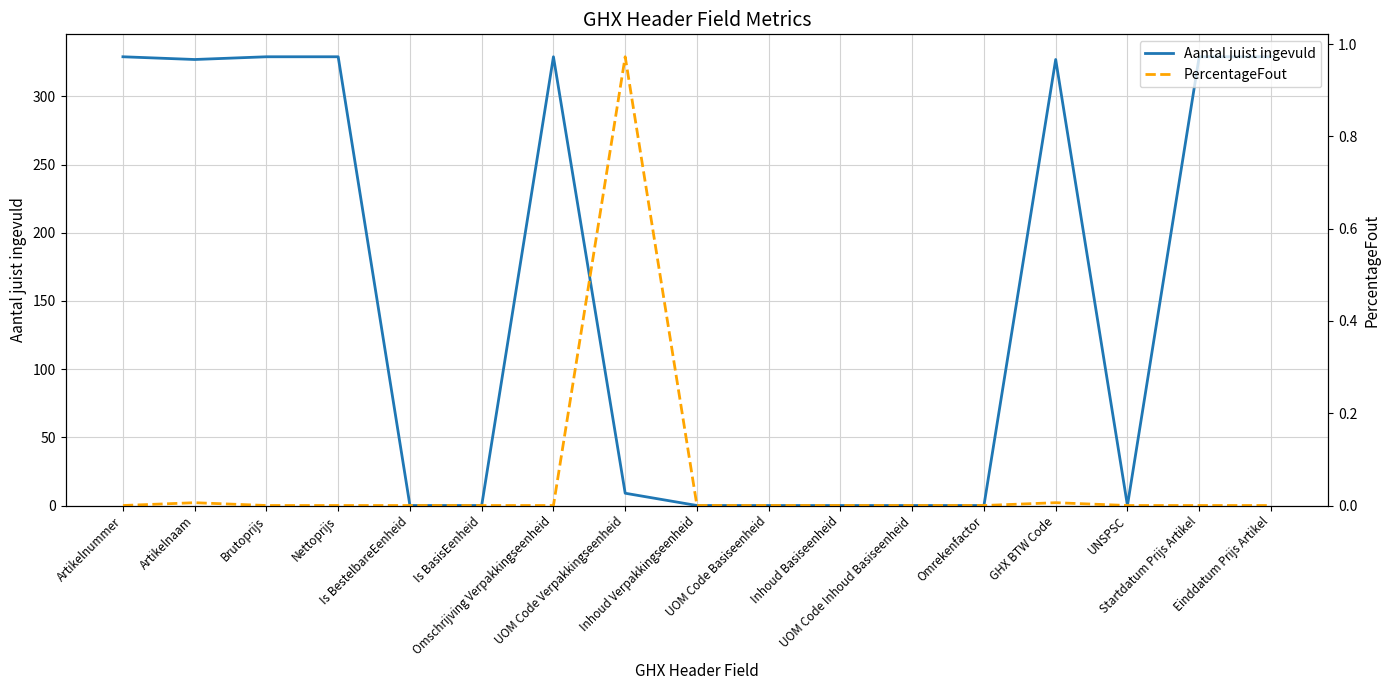

What position from the left is Is BestelbareEenheid?

5